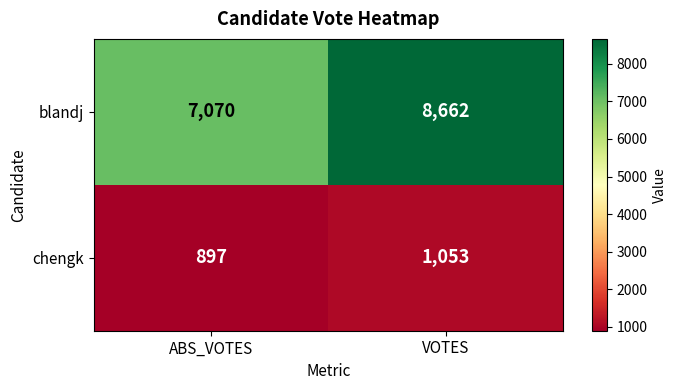

What is the difference between the chengk values at ABS_VOTES and VOTES?

156